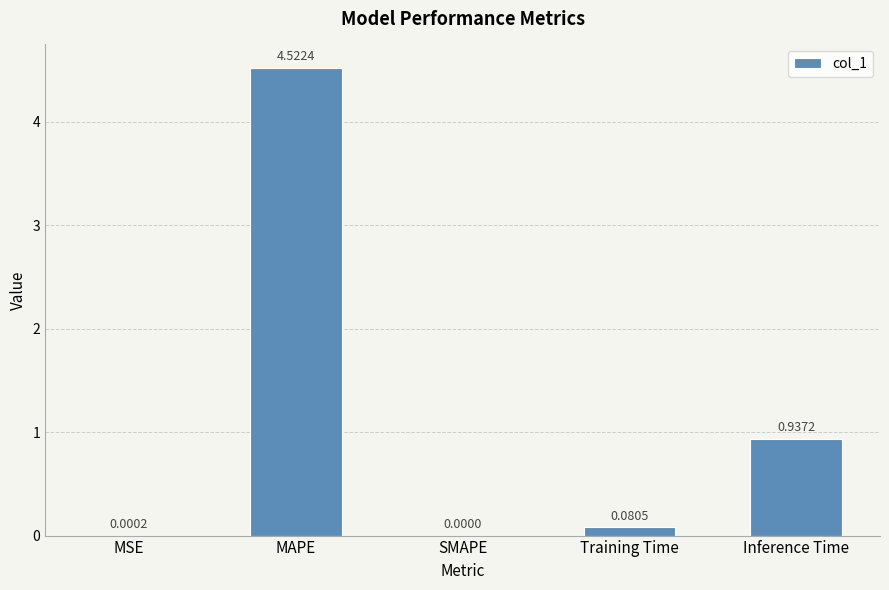

How many distinct data groups are displayed?

1